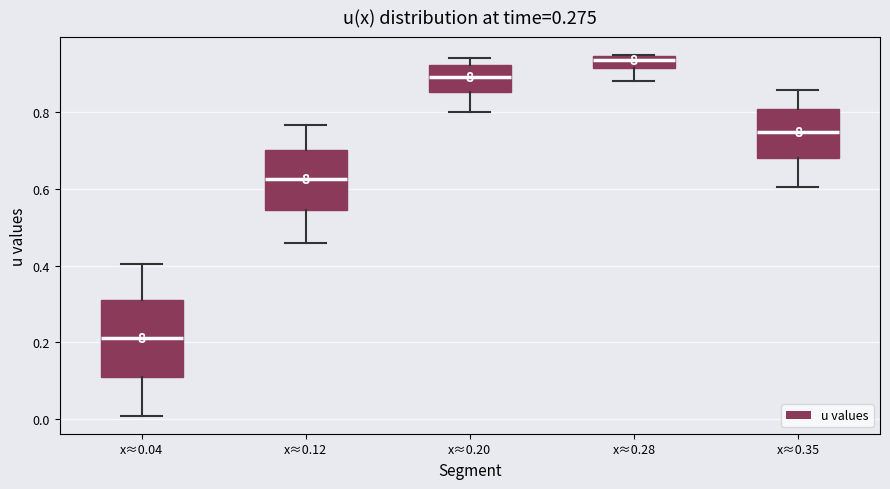

Which box has the lowest median line?

x≈0.04